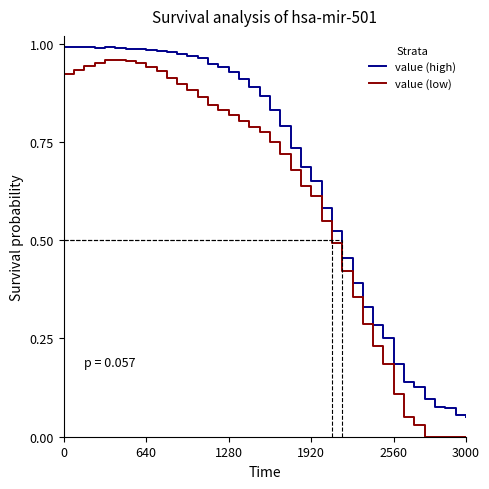

Count the number of data series in this chart.

2